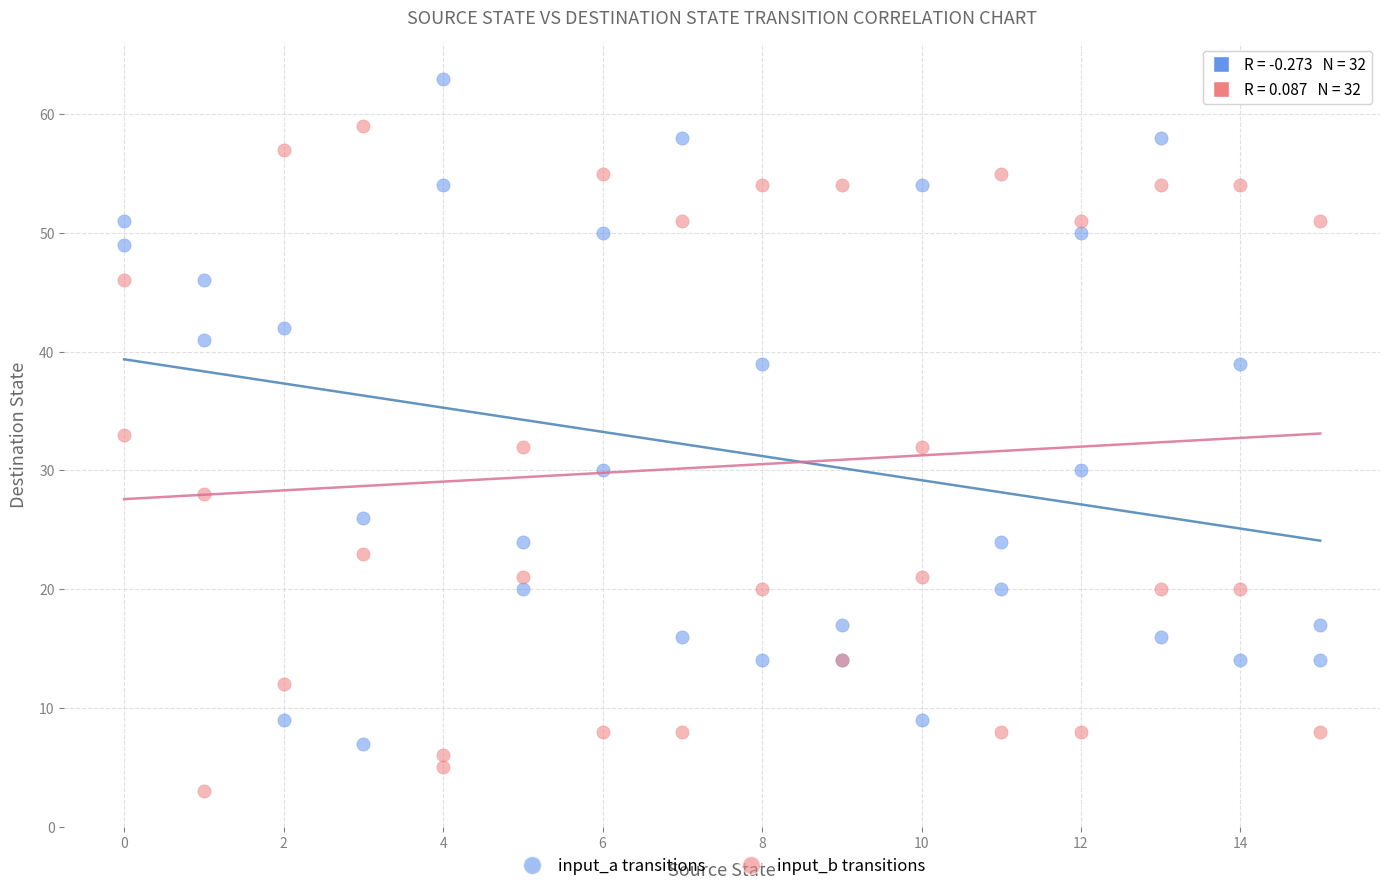

Which series contains the highest Y value?

input_a transitions